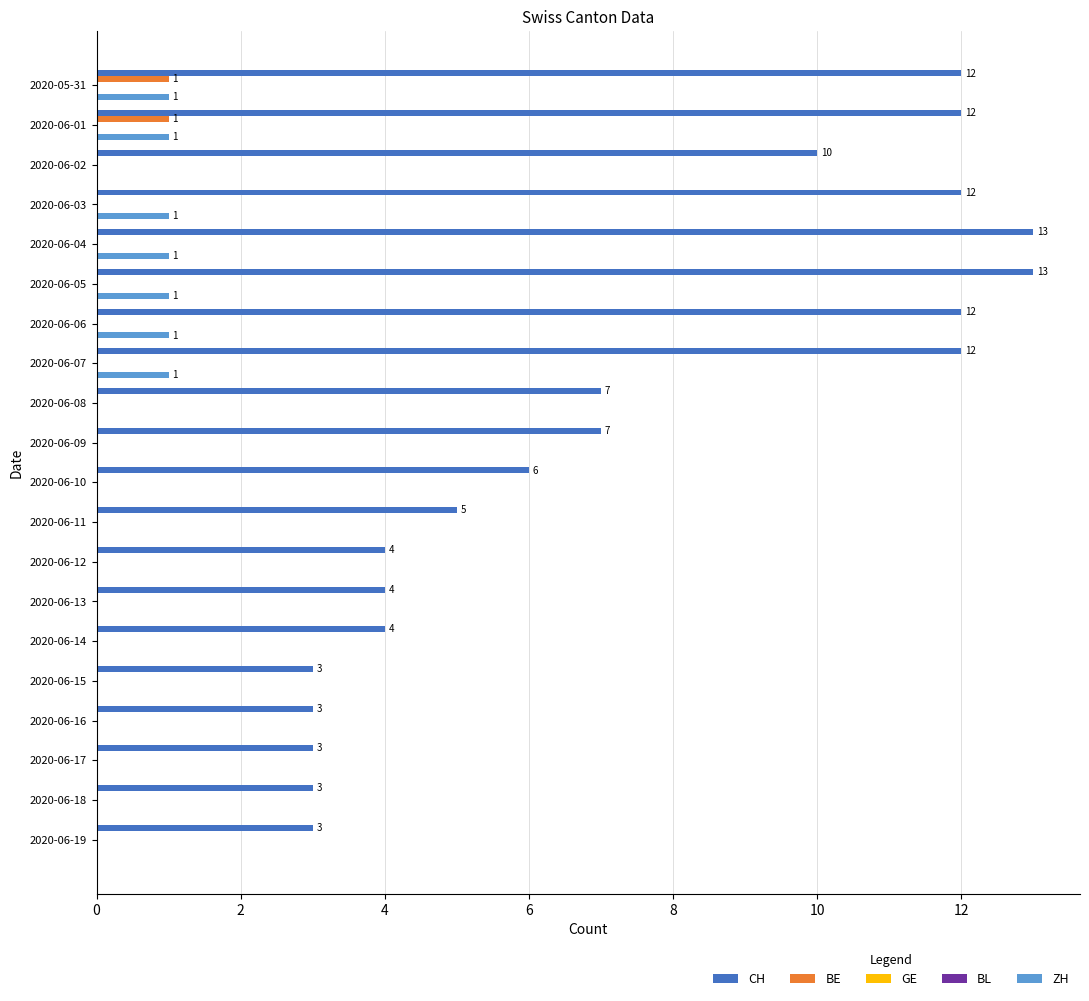

What are all the series names shown in the legend?

CH, BE, GE, BL, ZH